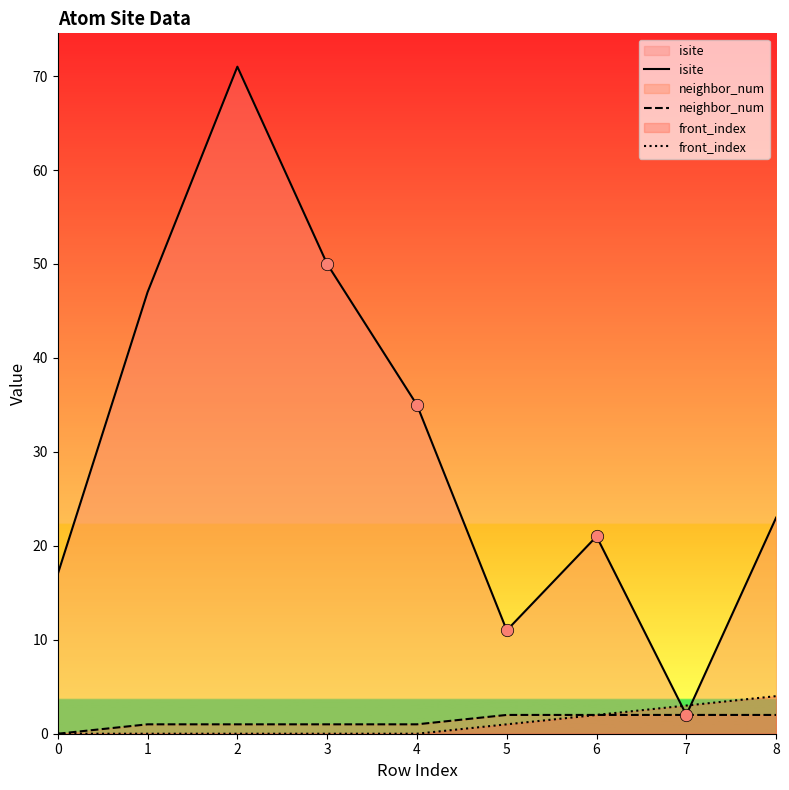

Is the value of isite at 2 greater than the value of front_index at 7?

Yes